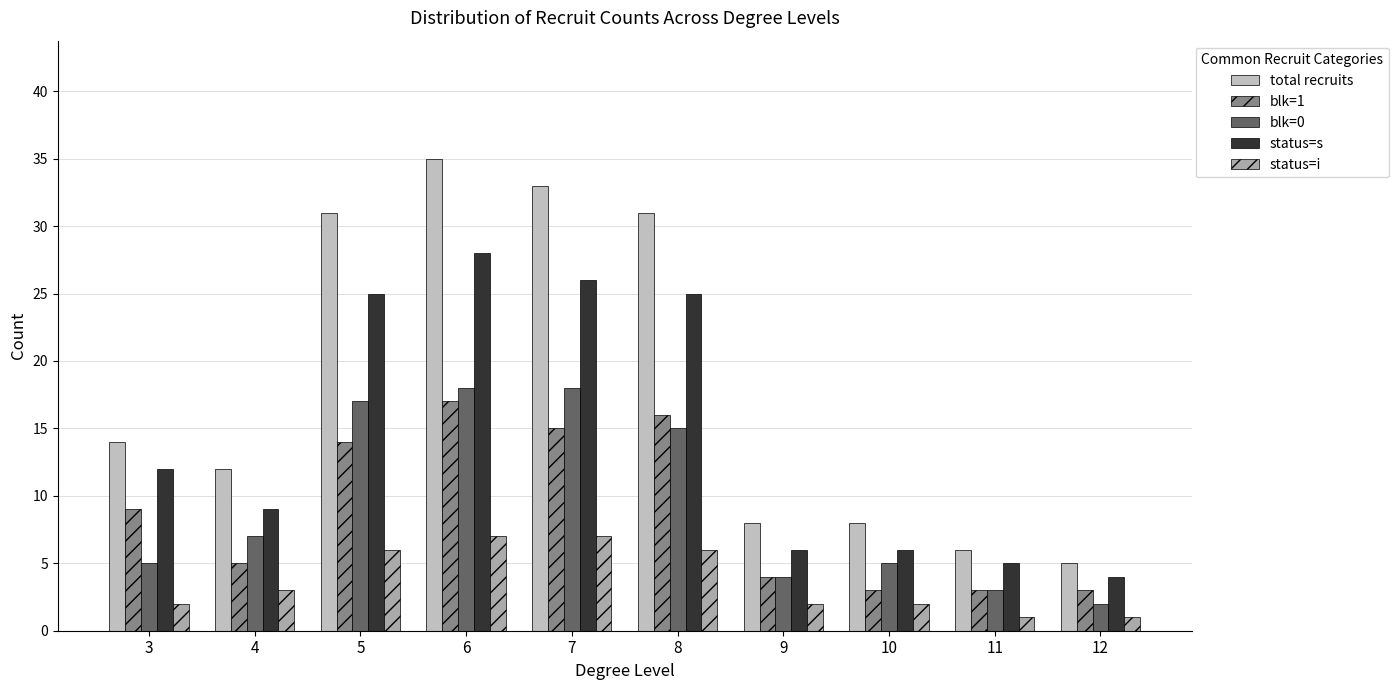

How many values in the blk=0 series are below 7?

5